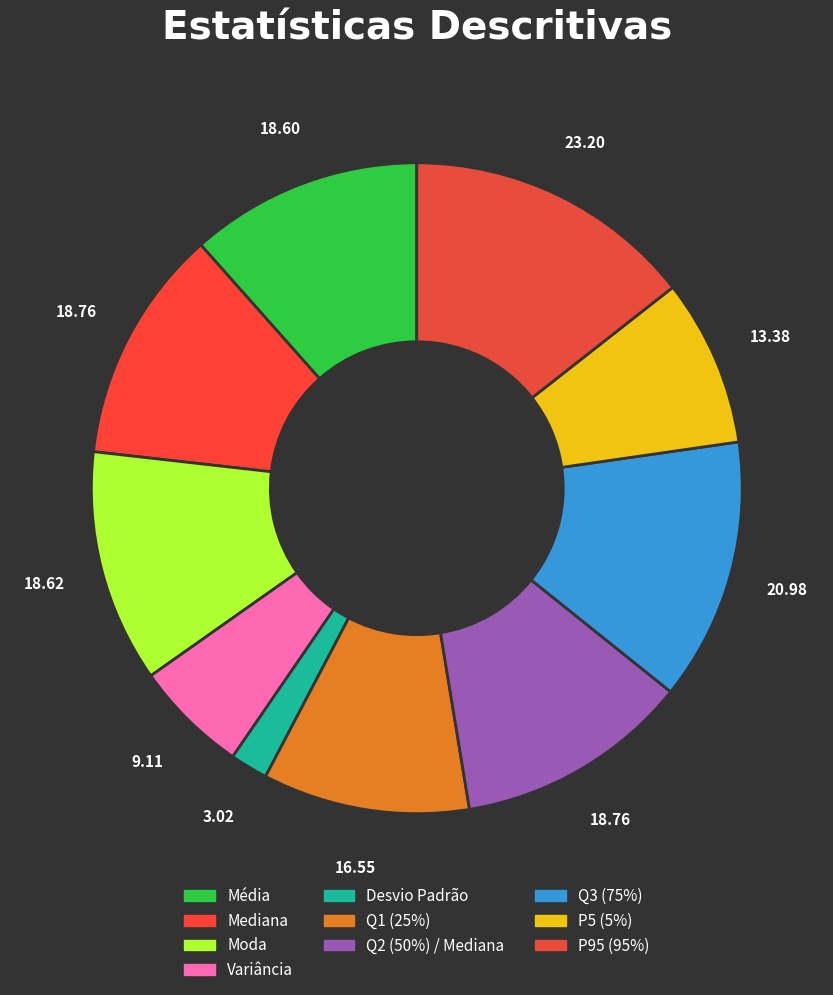

What percentage is the Variância slice, to the nearest percent?

6%